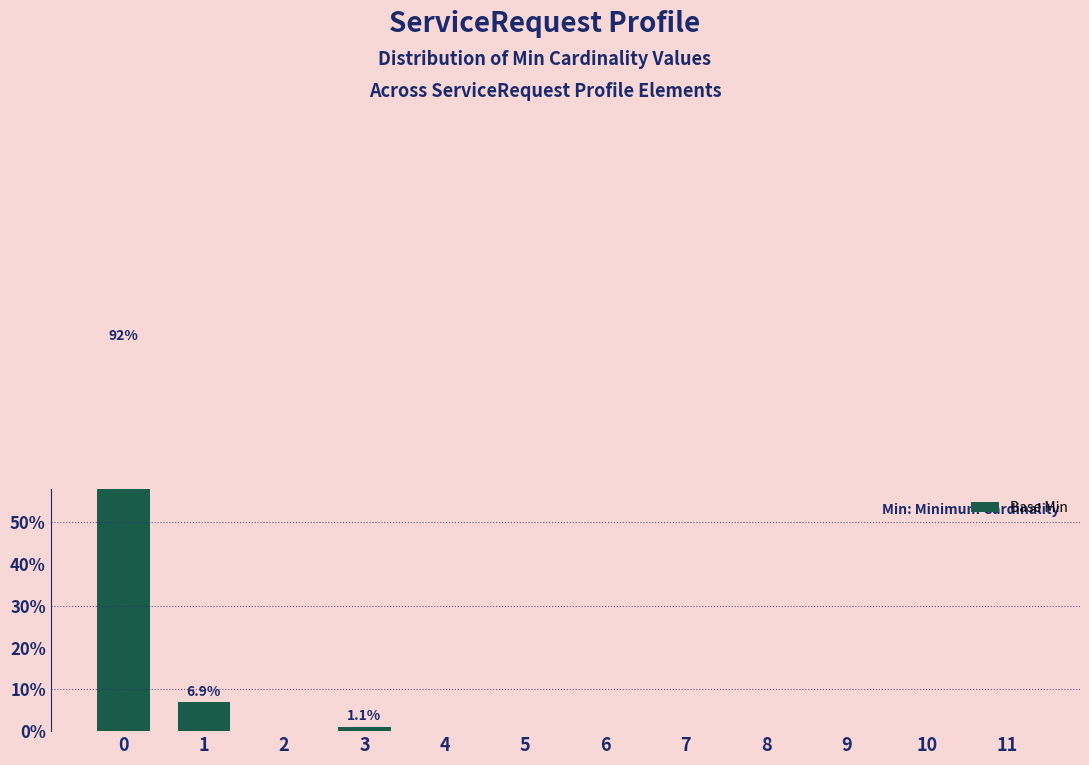

How many bars are there in total?

12